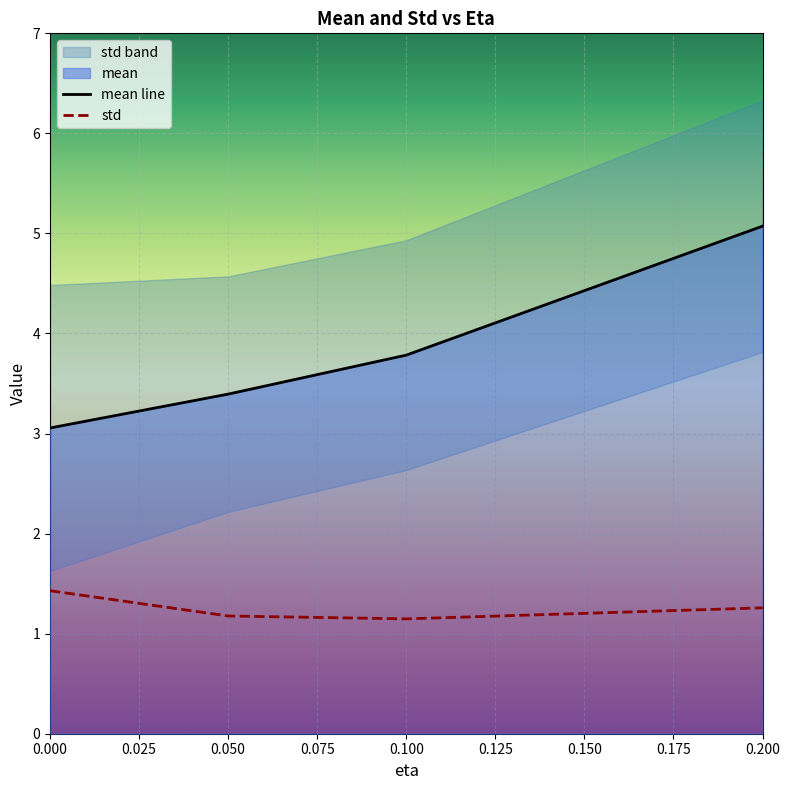

What is the difference between the second highest and minimum values in the std series?

0.1